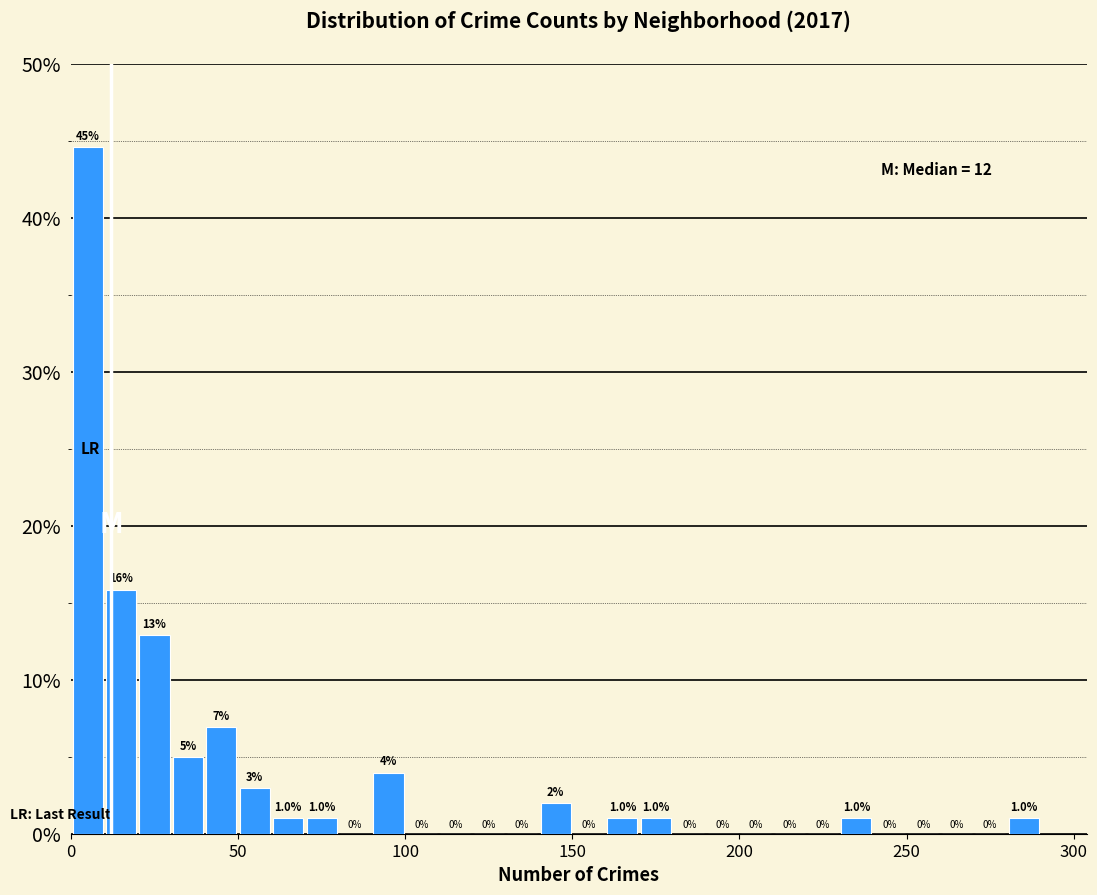

Around what value on the x-axis is the tallest bar? Give the approximate position of its centre, as read against the axis.

5